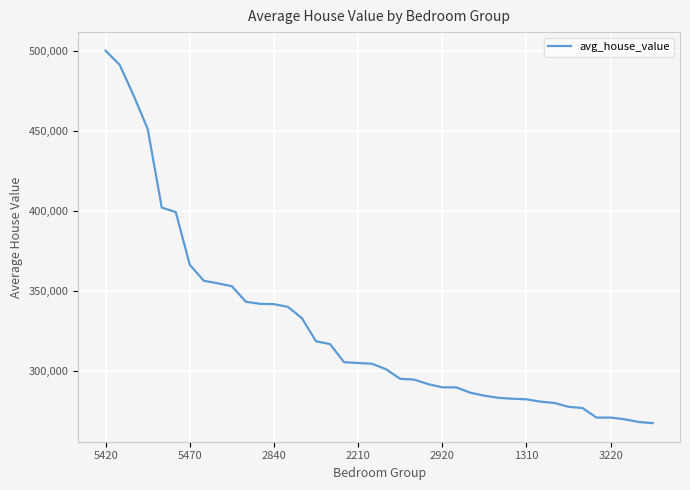

What is the smallest value displayed?

267400.0